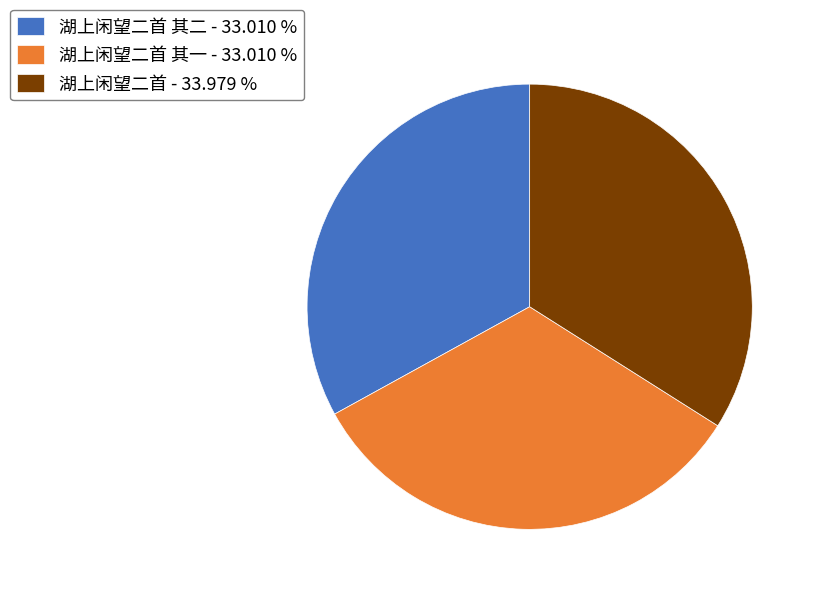

Do 湖上闲望二首 - 33.979 % and 湖上闲望二首 其一 - 33.010 % together represent more than half of the pie?

Yes